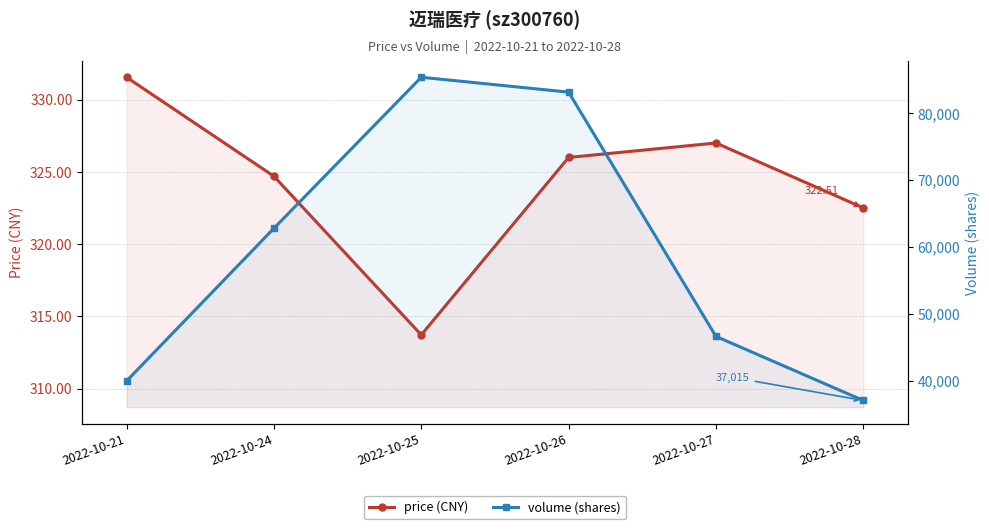

At which category does price (CNY) reach its first local valley?

2022-10-25